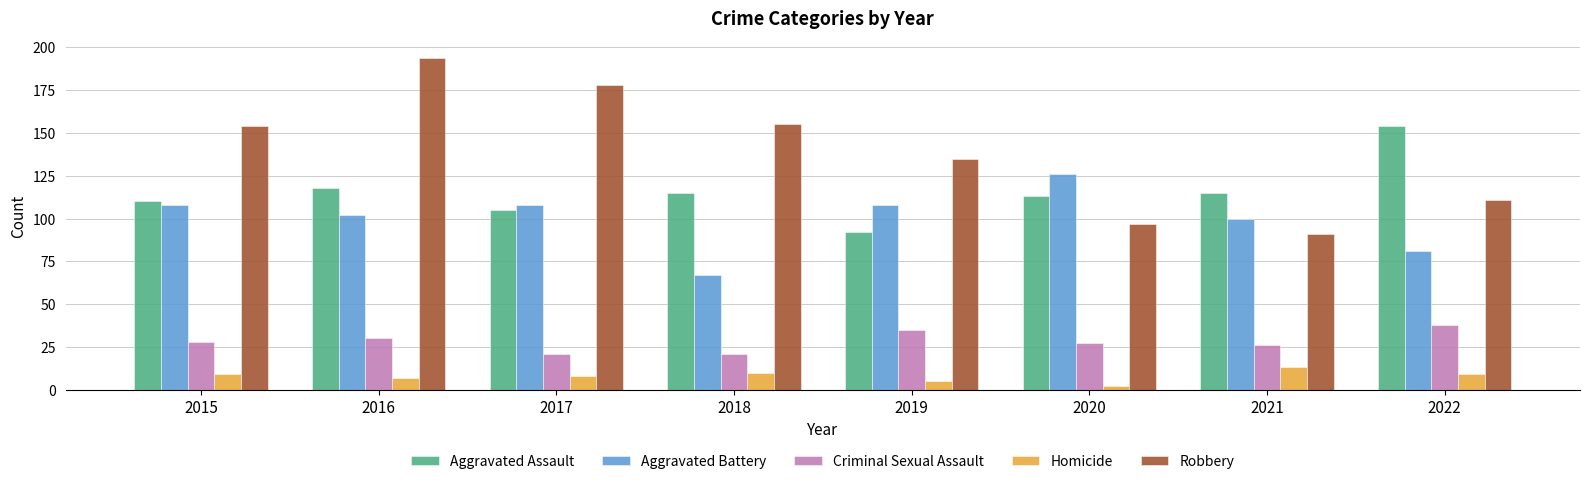

At how many categories does at least one series exceed 95?

8